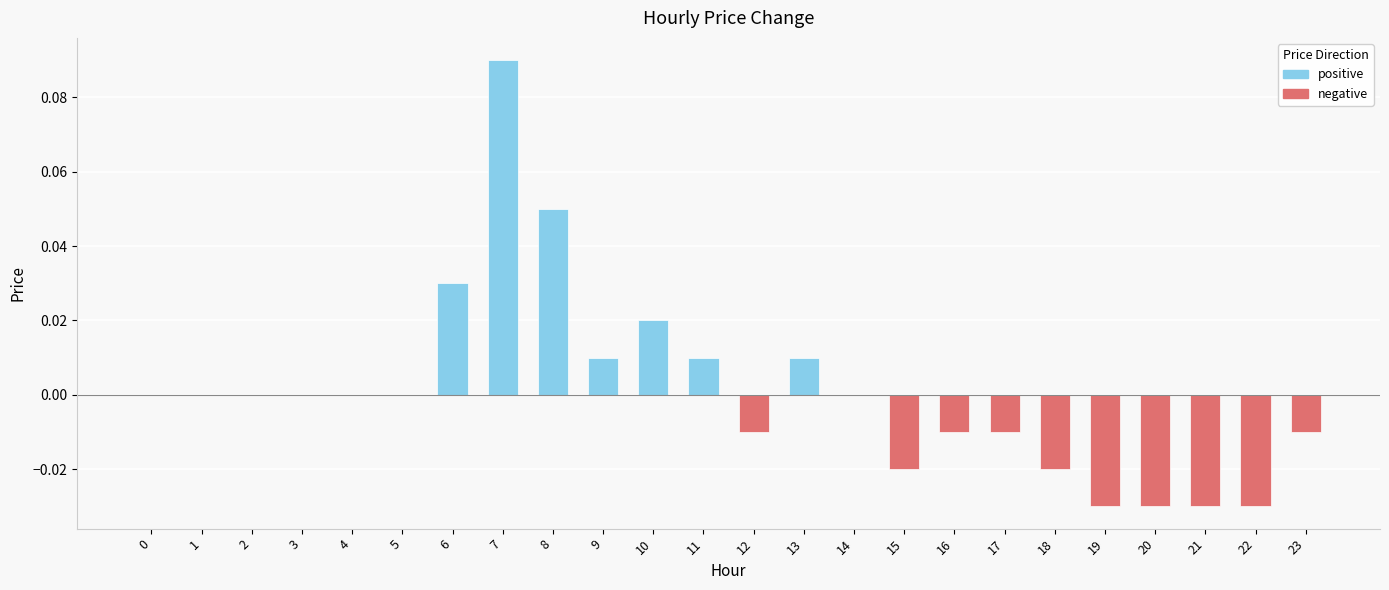

The value at 10 is 0.0. True or false?

True